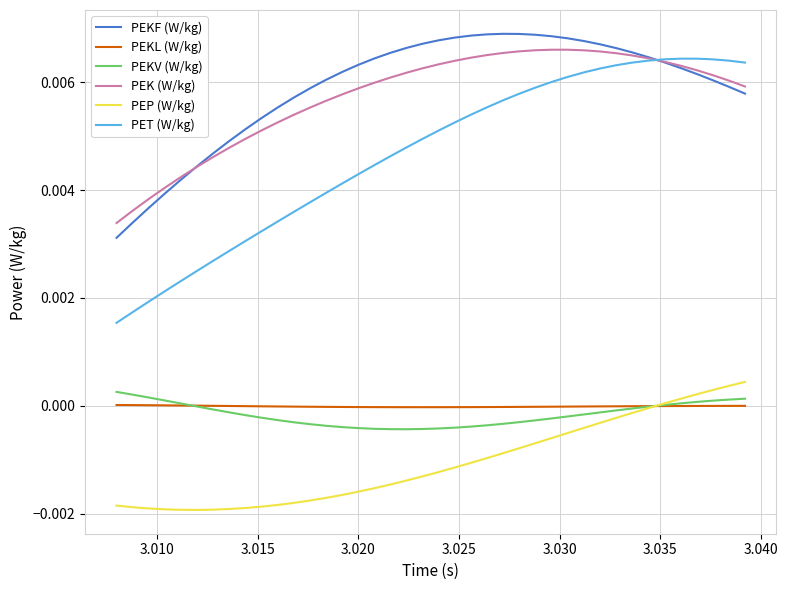

True or false: PEKL (W/kg) and PET (W/kg) intersect in this chart.

False